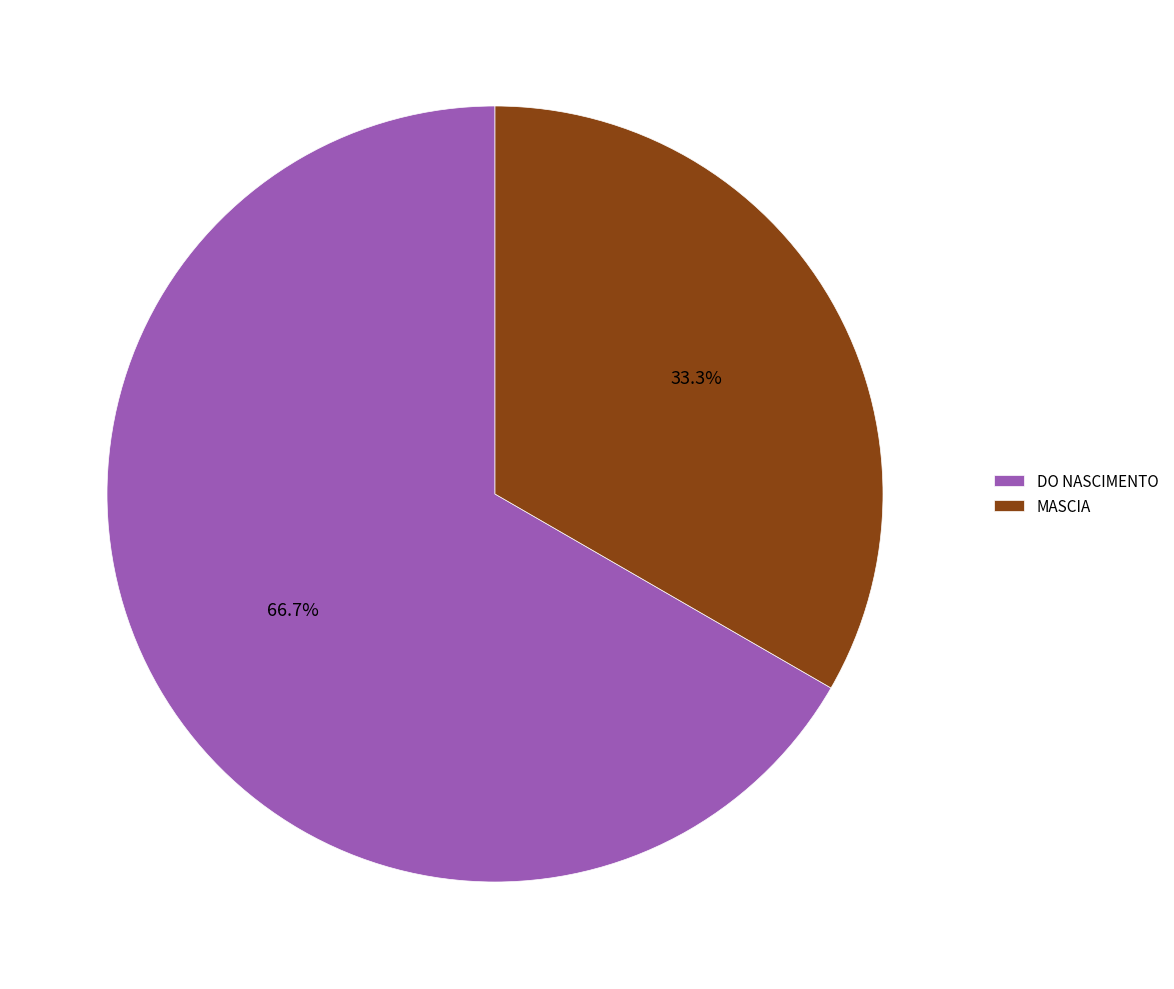

Combined, do MASCIA and DO NASCIMENTO account for over 50%?

Yes